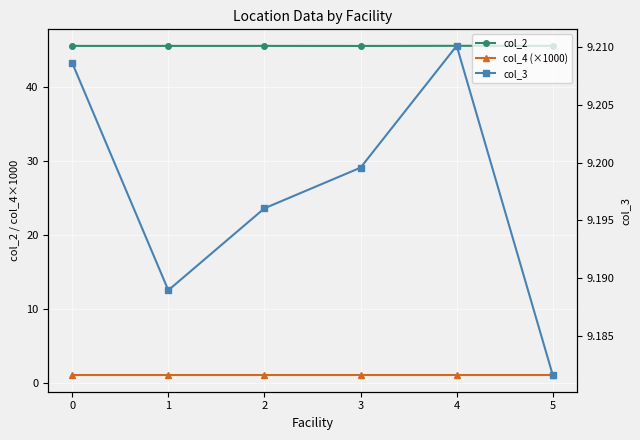

True or false: col_3 and col_4 (×1000) intersect in this chart.

False